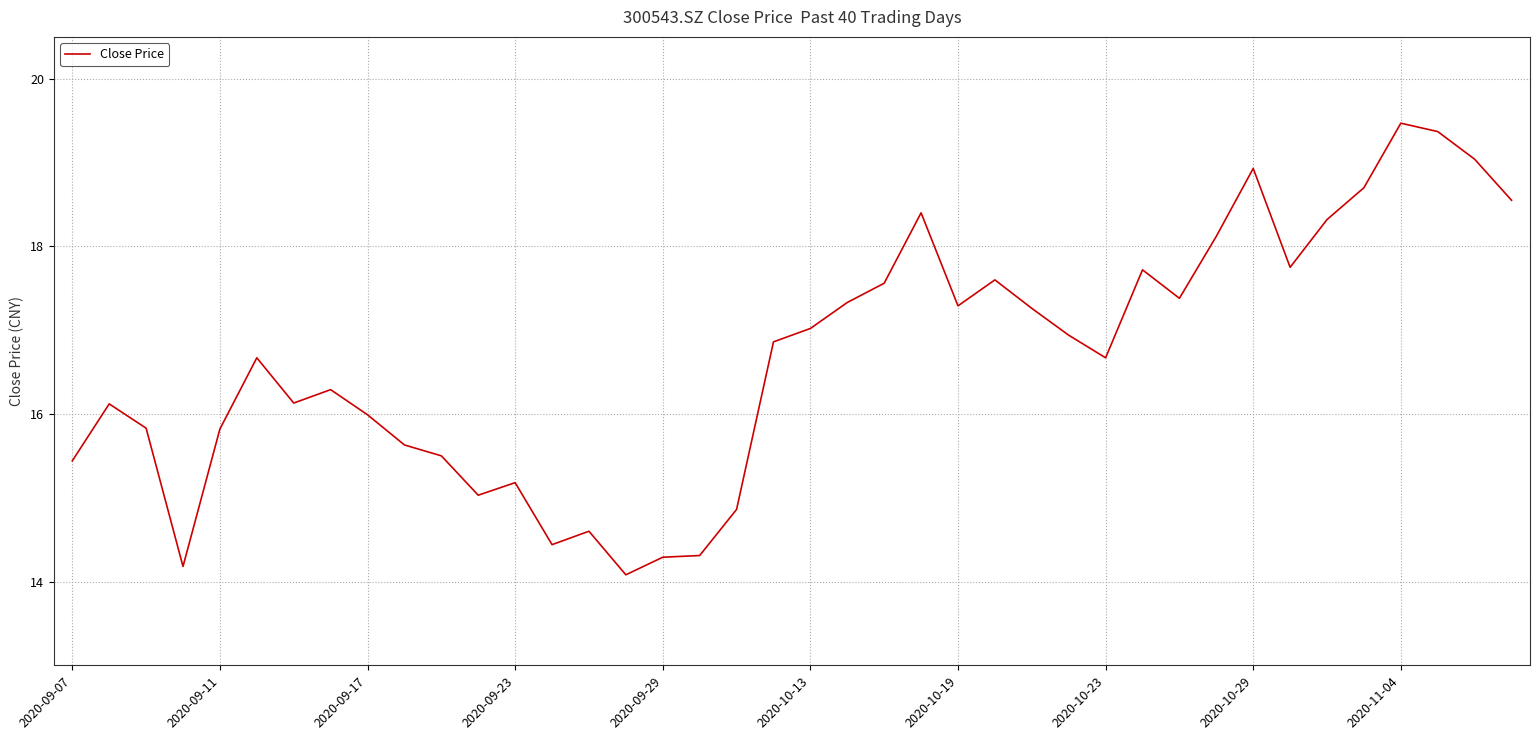

True or false: the data has more than 1 interior local peaks.

True